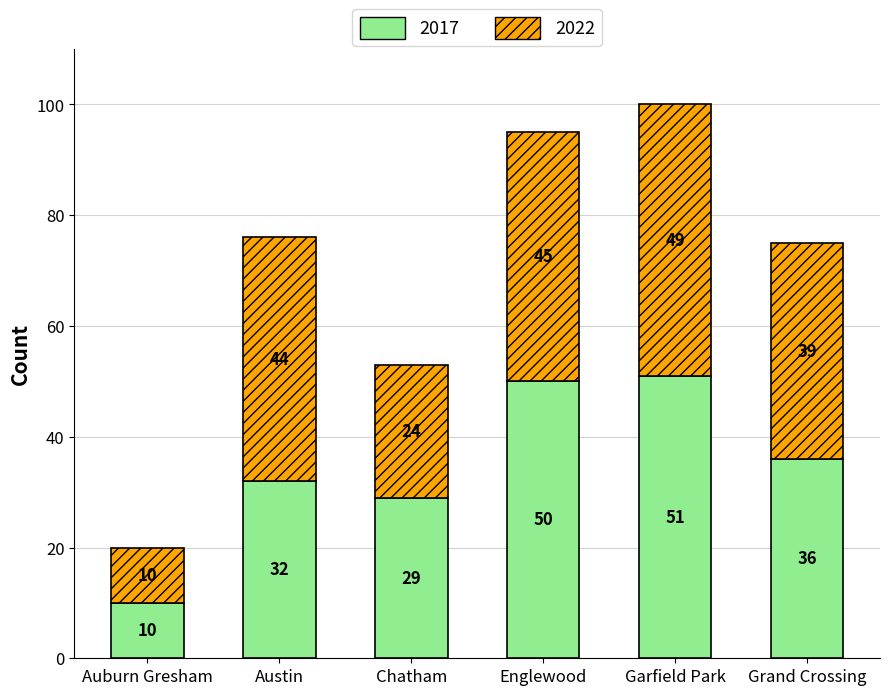

Are the bars grouped side by side (vs. stacked)?

No